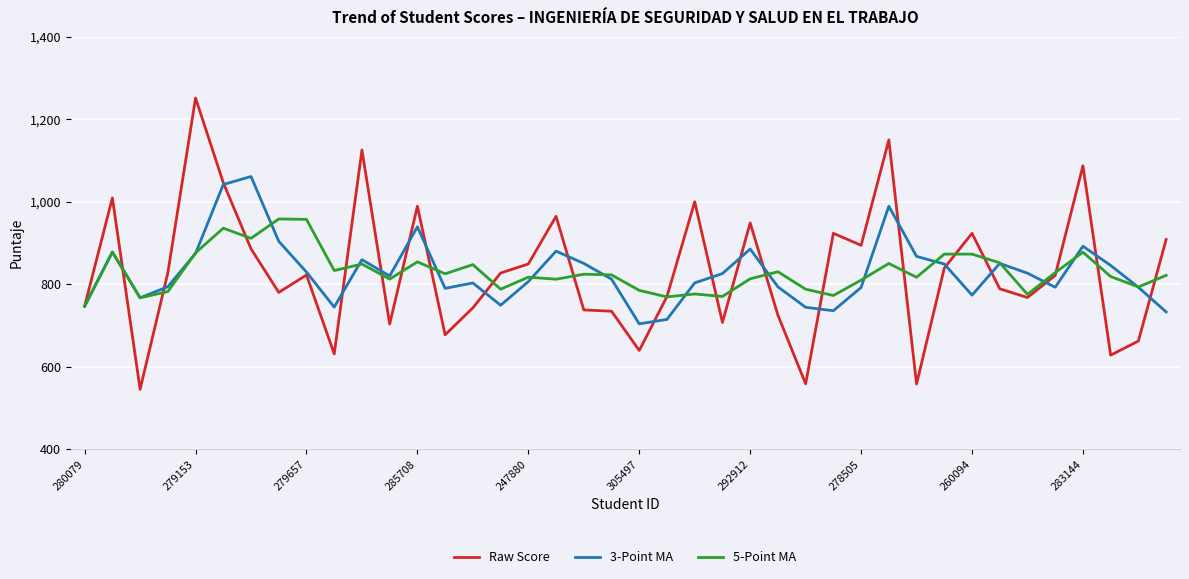

What is the maximum value shown in the chart?

1252.0